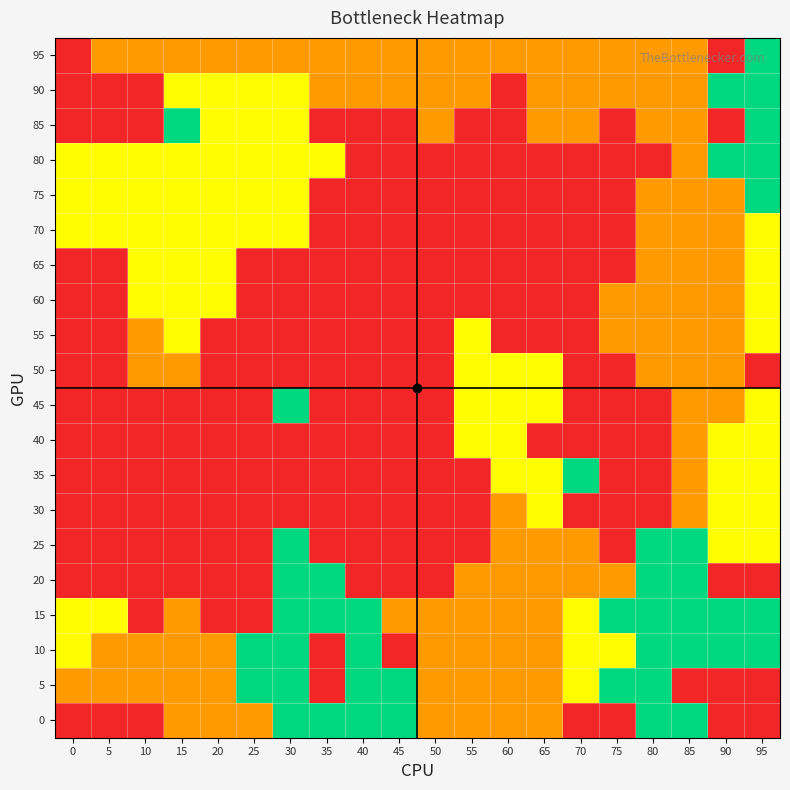

At which category is the sum across all series the highest?

95